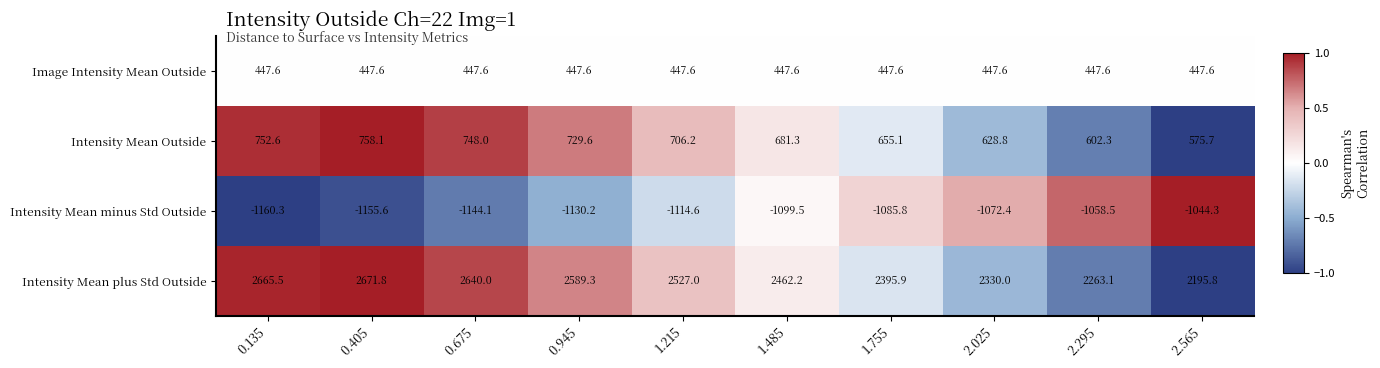

At which category does the chart reach its minimum across all series?

0.135